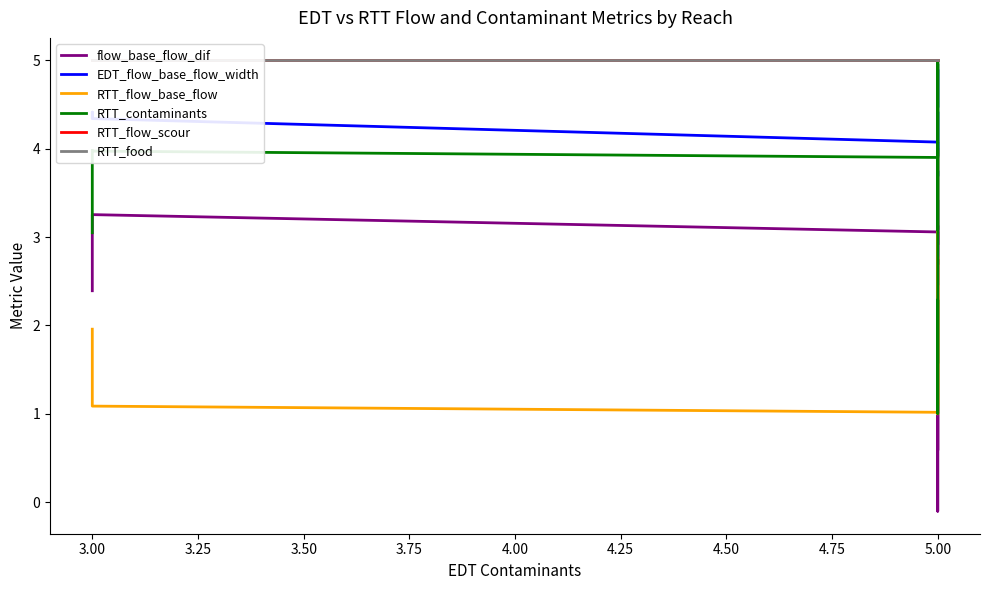

How many lines are shown in the chart?

6